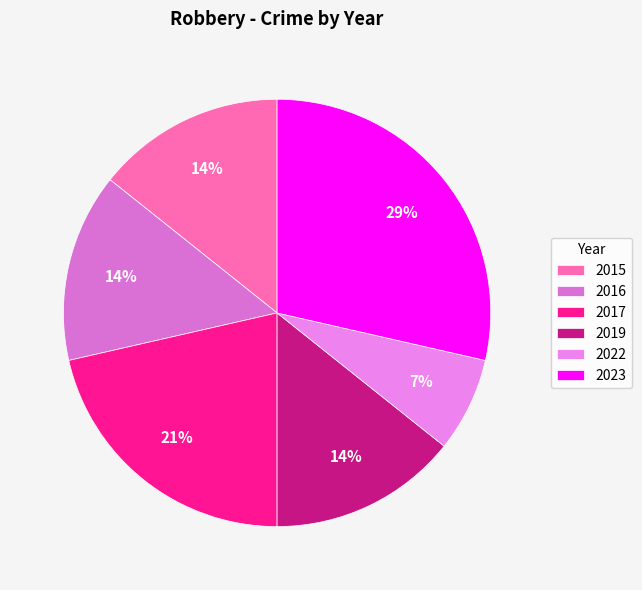

How many segments does this pie chart have?

6